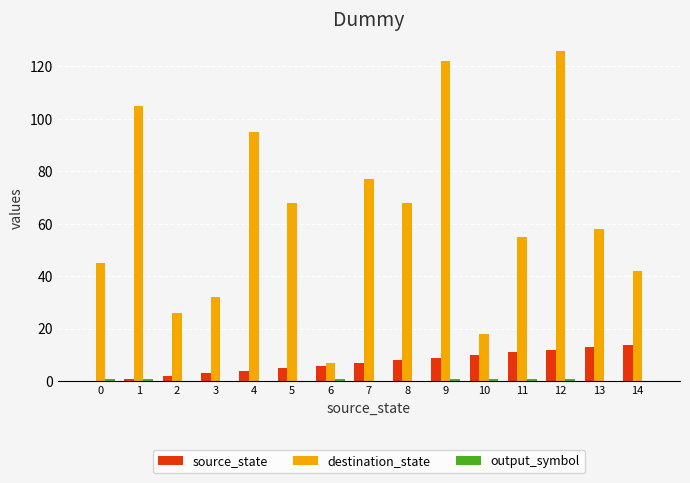

How many series are shown in this chart?

3